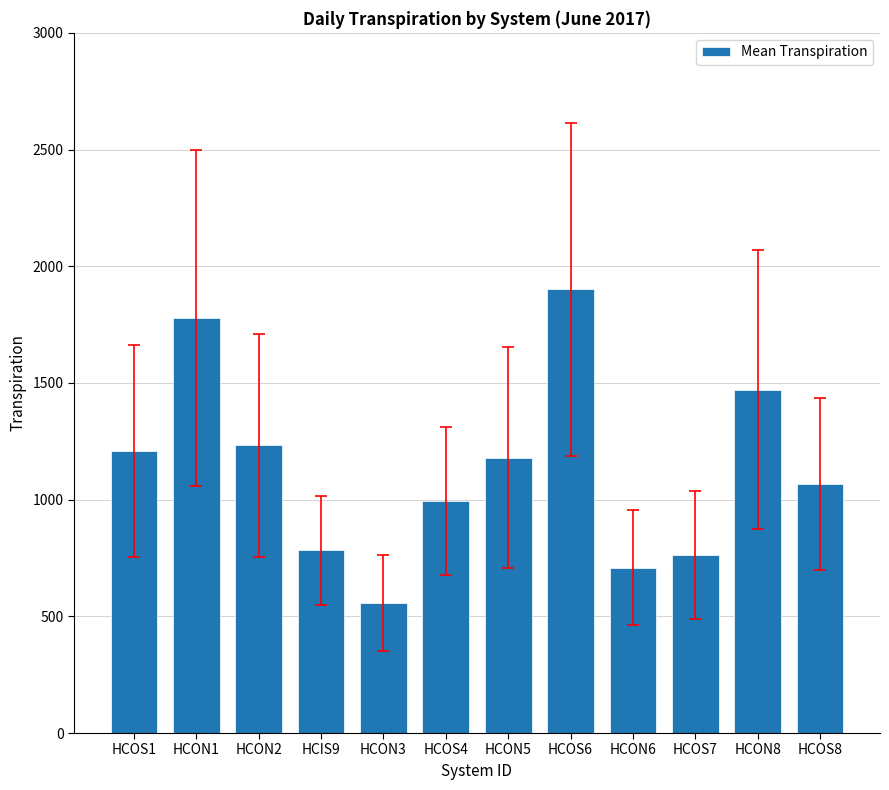

Is it true that the value at HCOS8 is 1065.3?

True